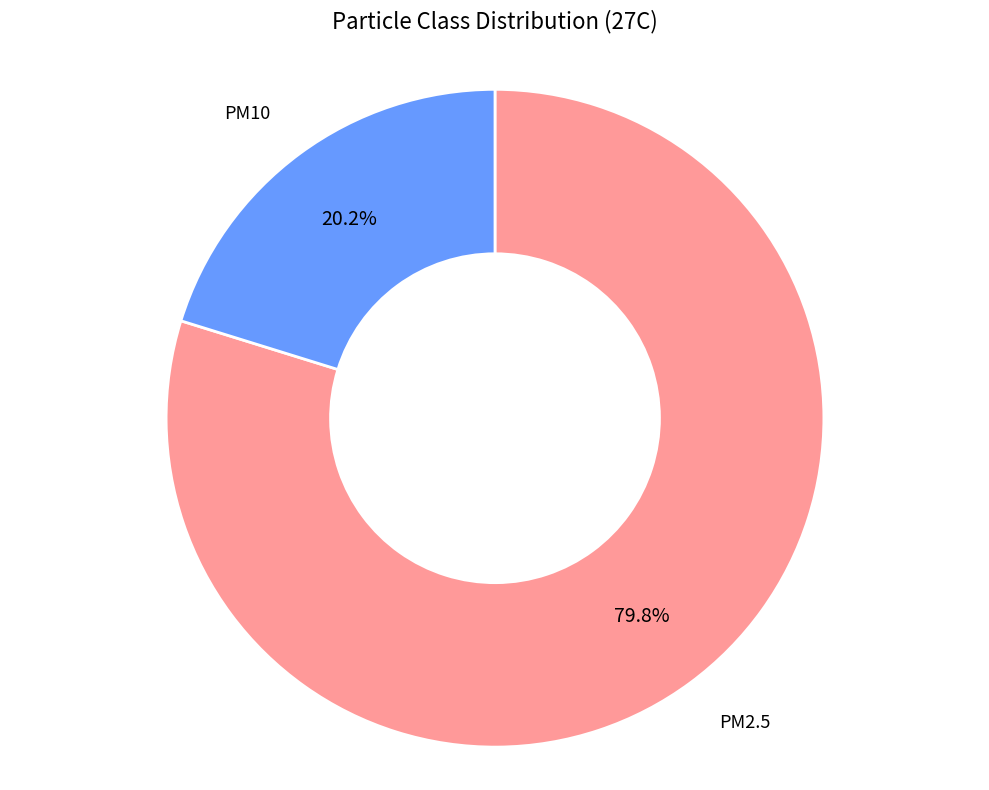

Rank the categories by value from lowest to highest.

PM10, PM2.5